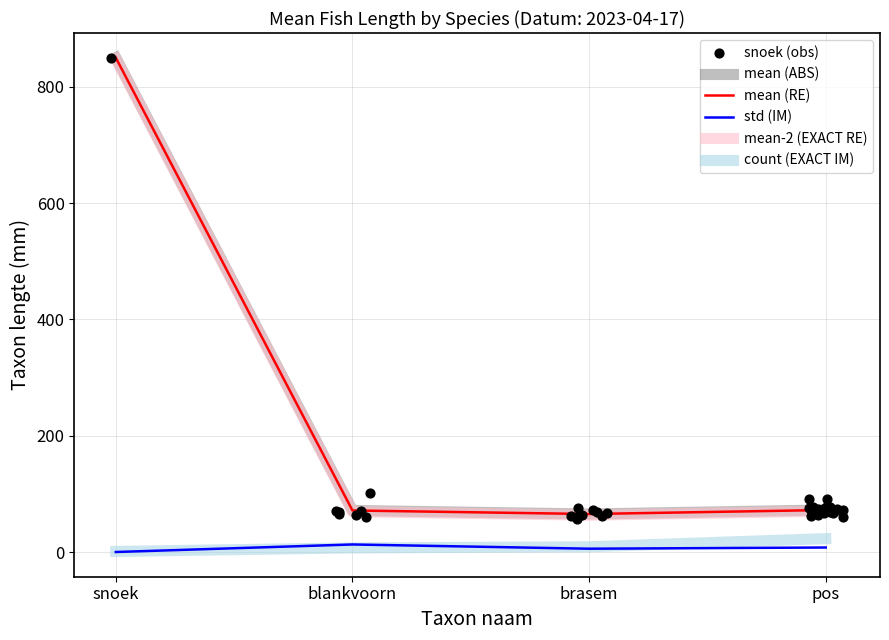

Which series has the largest total across all categories?

mean (ABS)